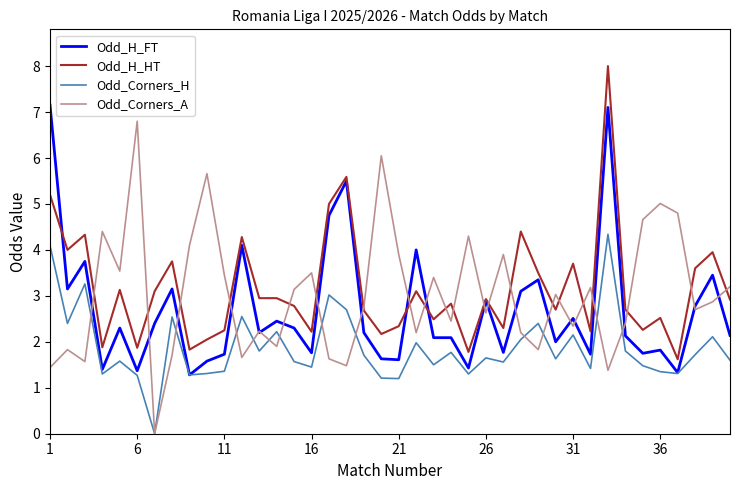

True or false: Odd_Corners_A has more than 0 points higher than both neighbors.

True